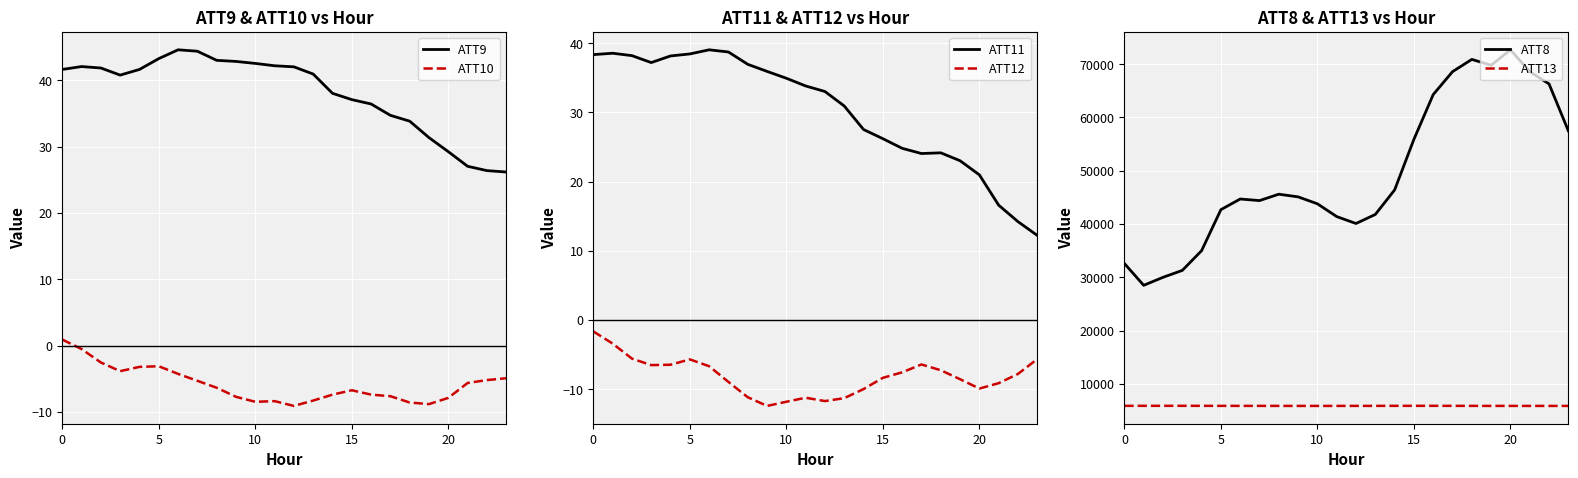

How many categories are shown in the chart?

24